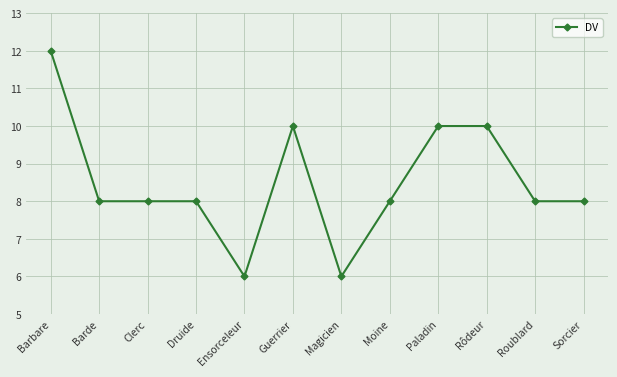

Is this an area chart (filled region under the line)?

No